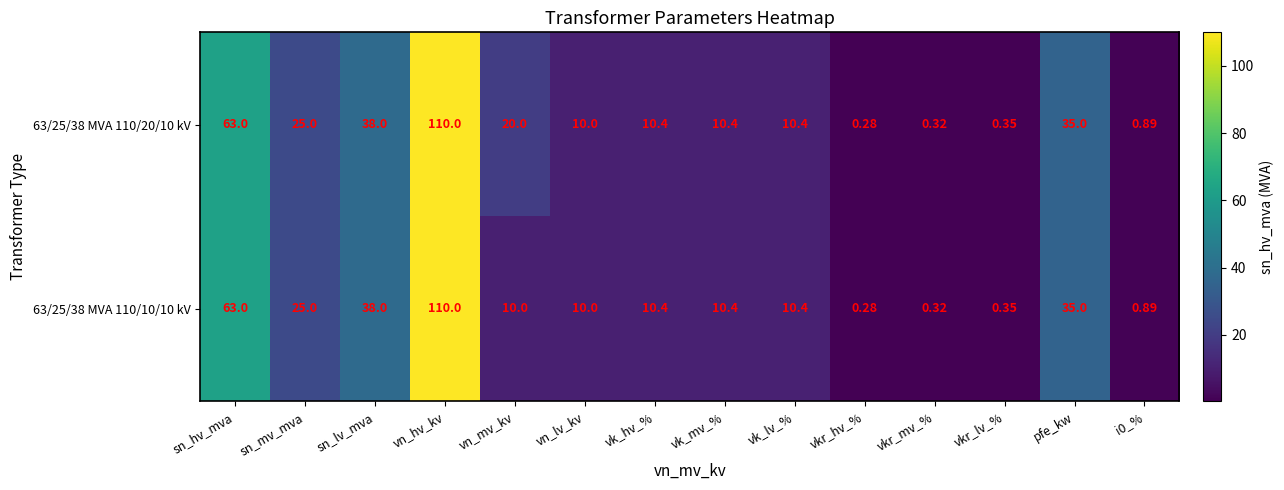

Which category has the highest value in the 63/25/38 MVA 110/20/10 kV series?

vn_hv_kv